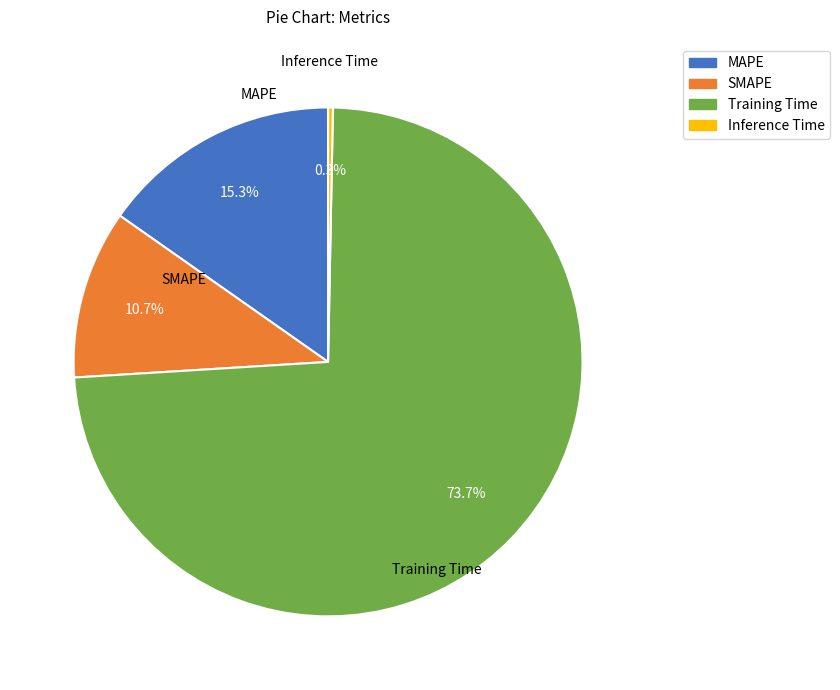

Count the number of slices in the pie.

4